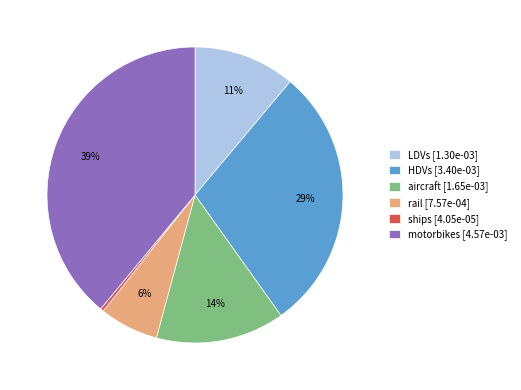

Does aircraft account for over 50% of the chart?

No